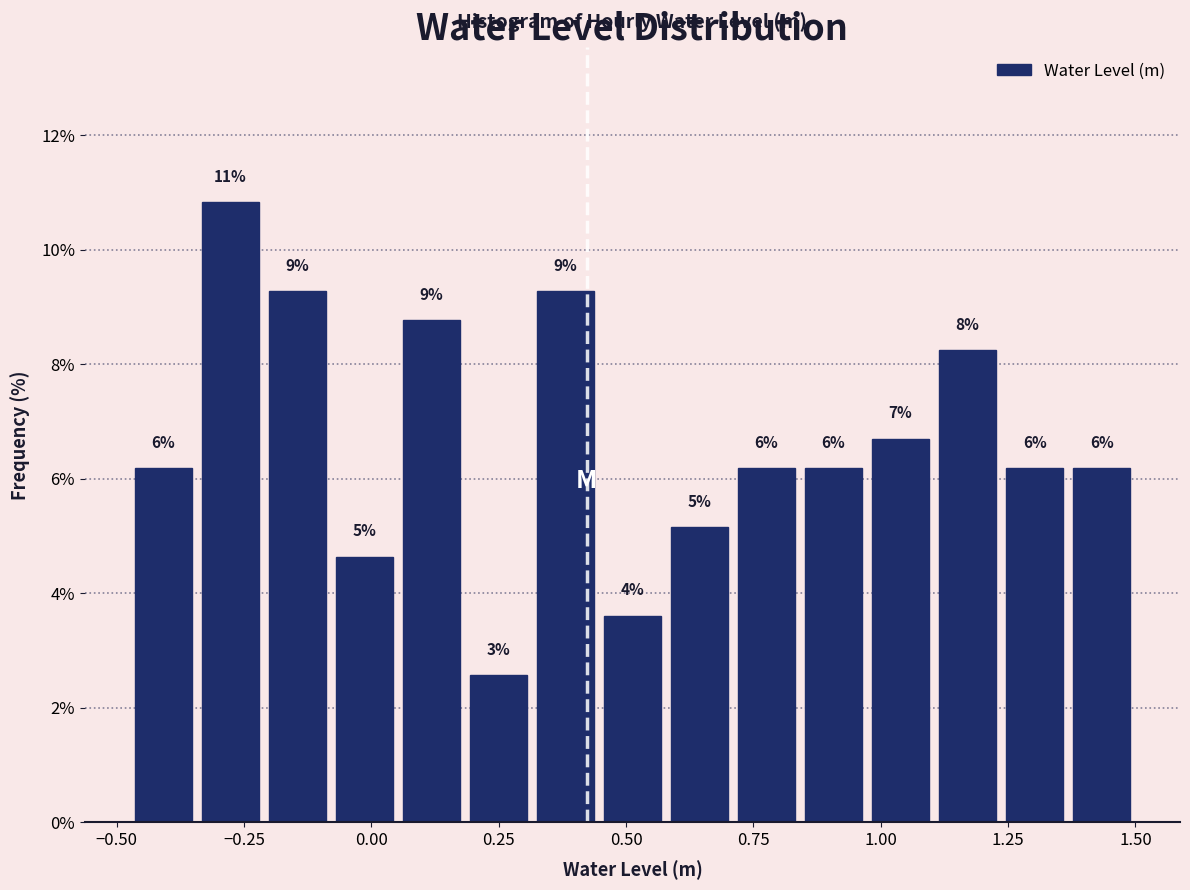

Around what value on the x-axis is the tallest bar? Give the approximate position of its centre, as read against the axis.

-0.30